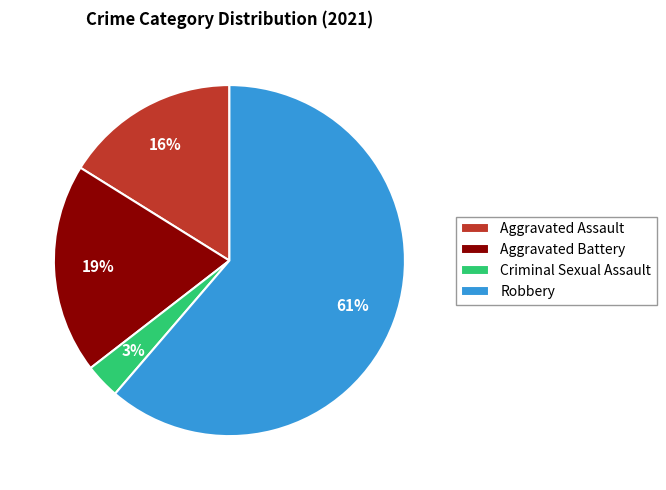

To the nearest percent, what portion does Aggravated Assault represent?

16%